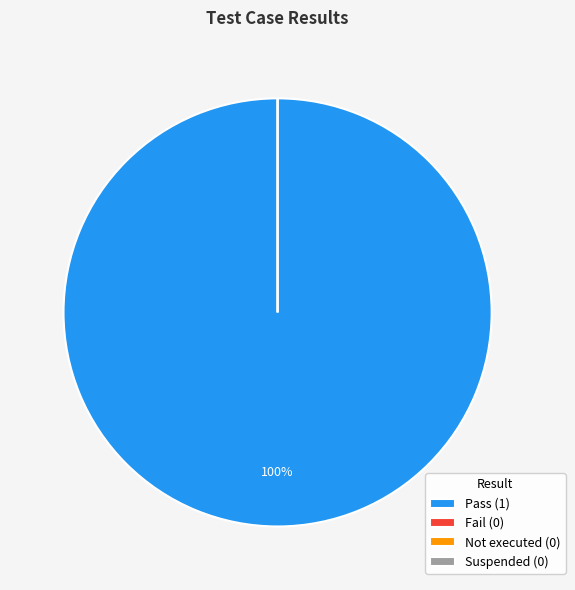

Does Not executed account for over 50% of the chart?

No